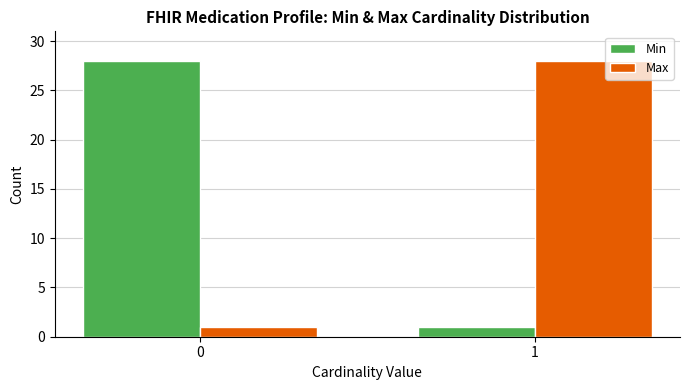

Reading left to right, transcribe all the data shown in this chart.

Min: 28	1
Max: 1	28